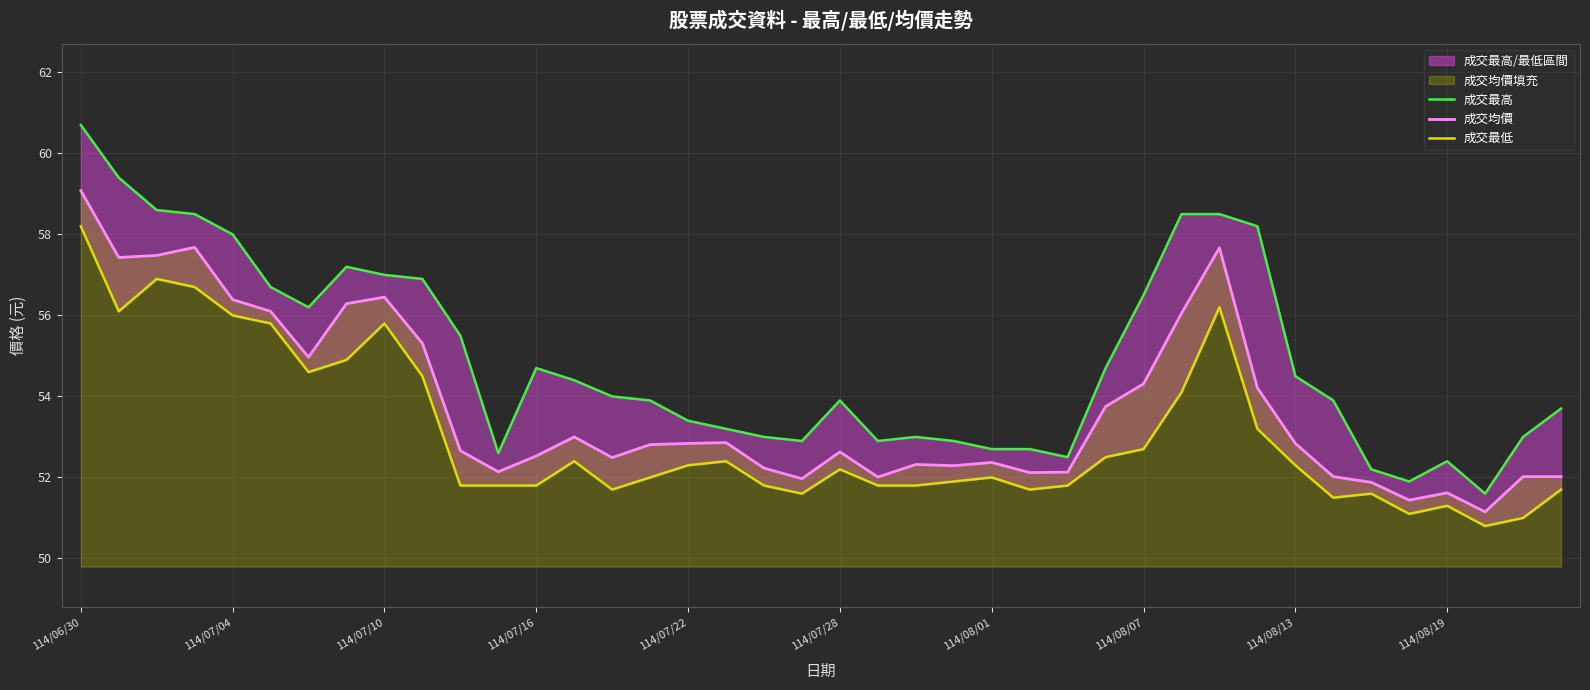

How many data points does each series have?

40